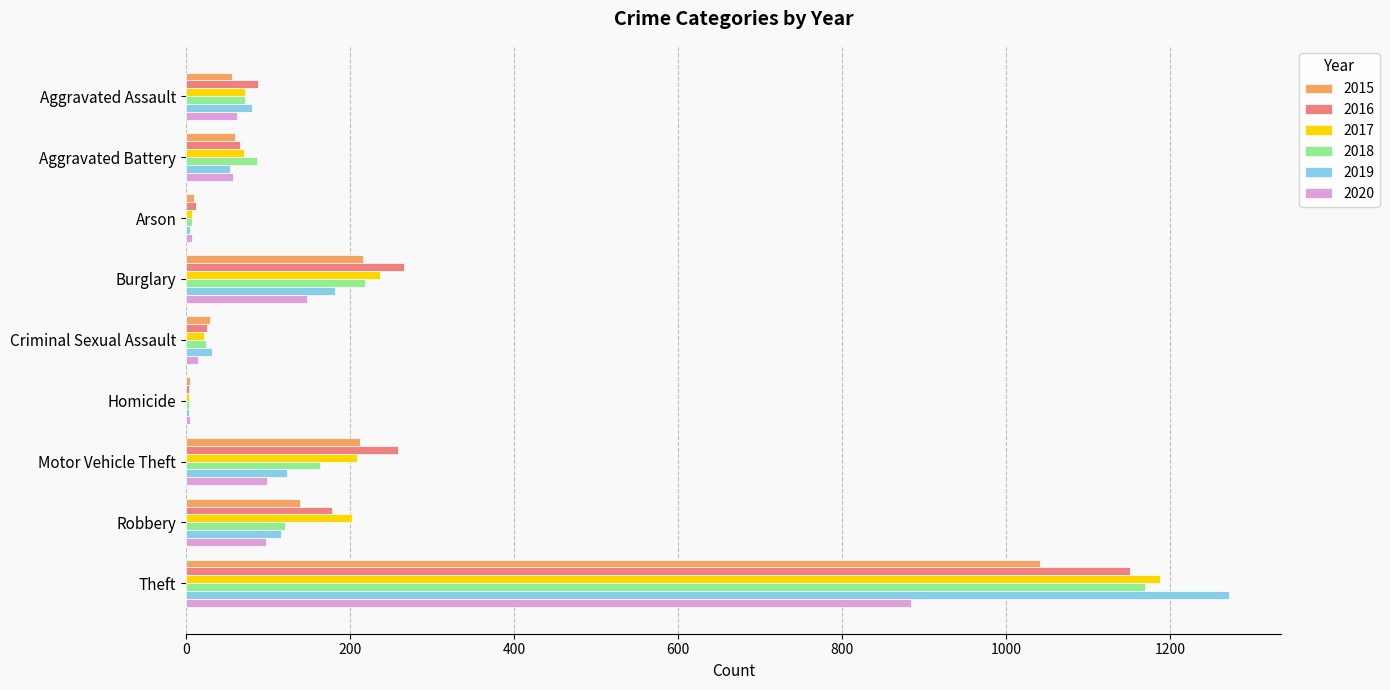

True or false: 2015 has a value of 29 at Criminal Sexual Assault.

True